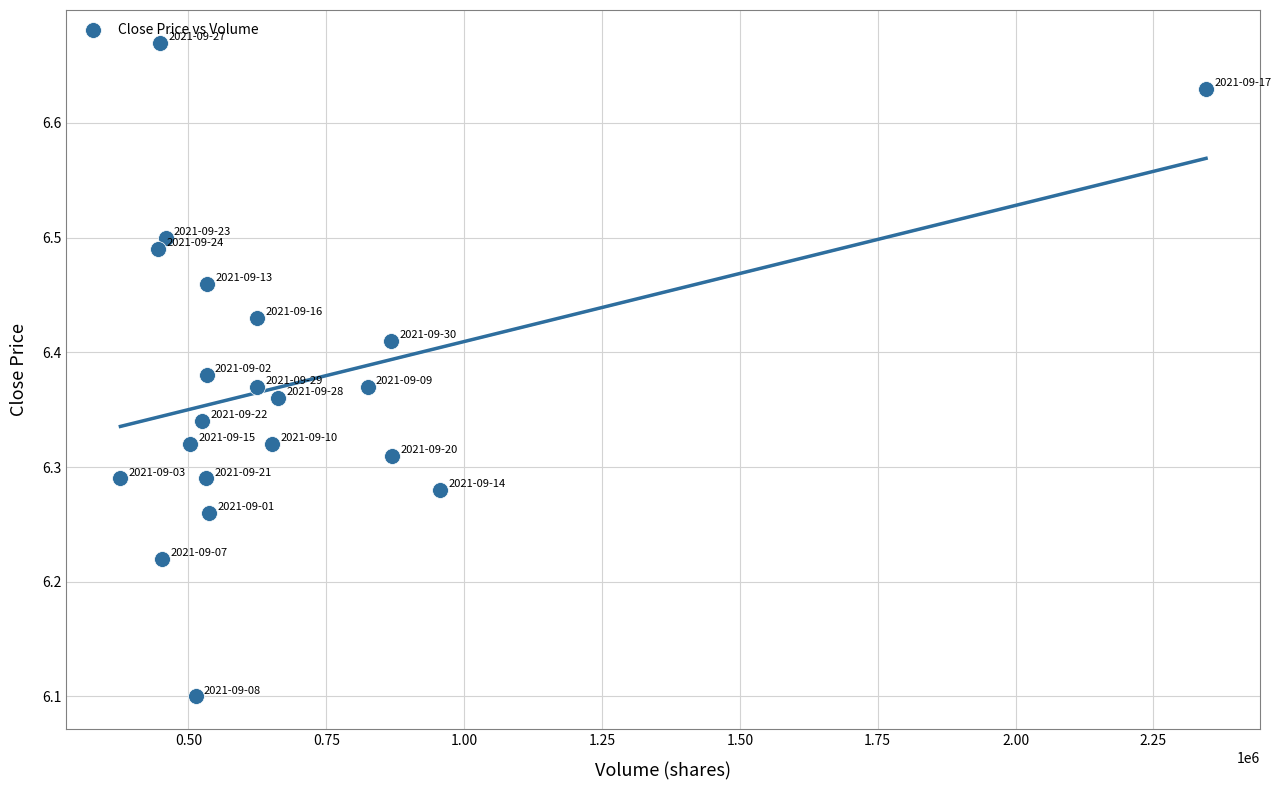

What is the range of X values (max minus min)?

1968926.0